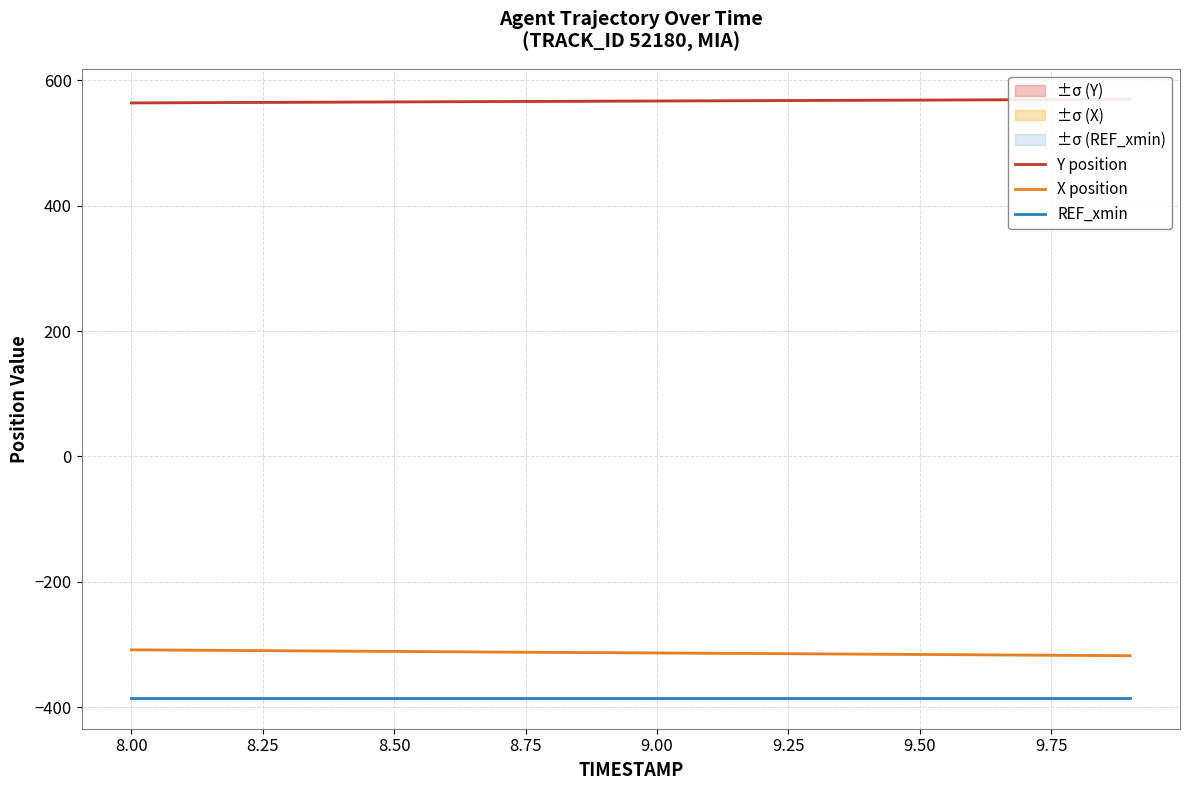

True or false: REF_xmin and X position cross at least once.

False